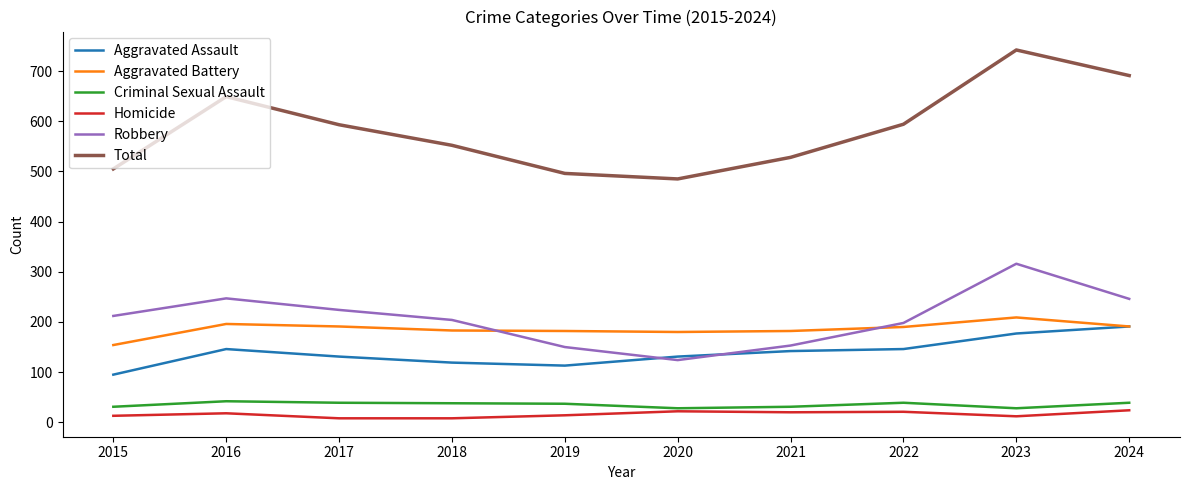

The value of Criminal Sexual Assault at 2023 is 28. True or false?

True